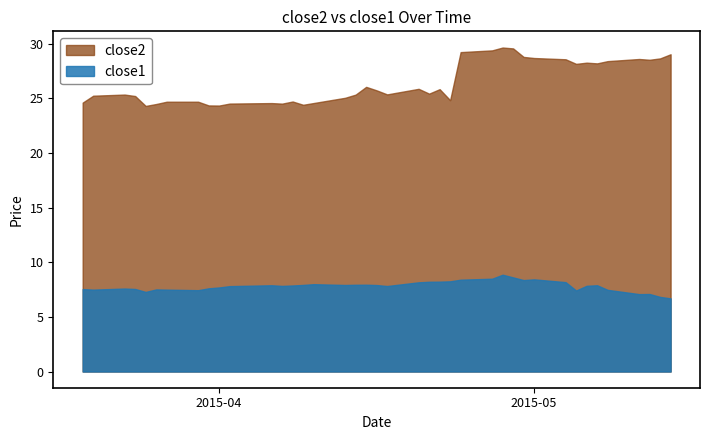

True or false: close2 and close1 intersect in this chart.

False